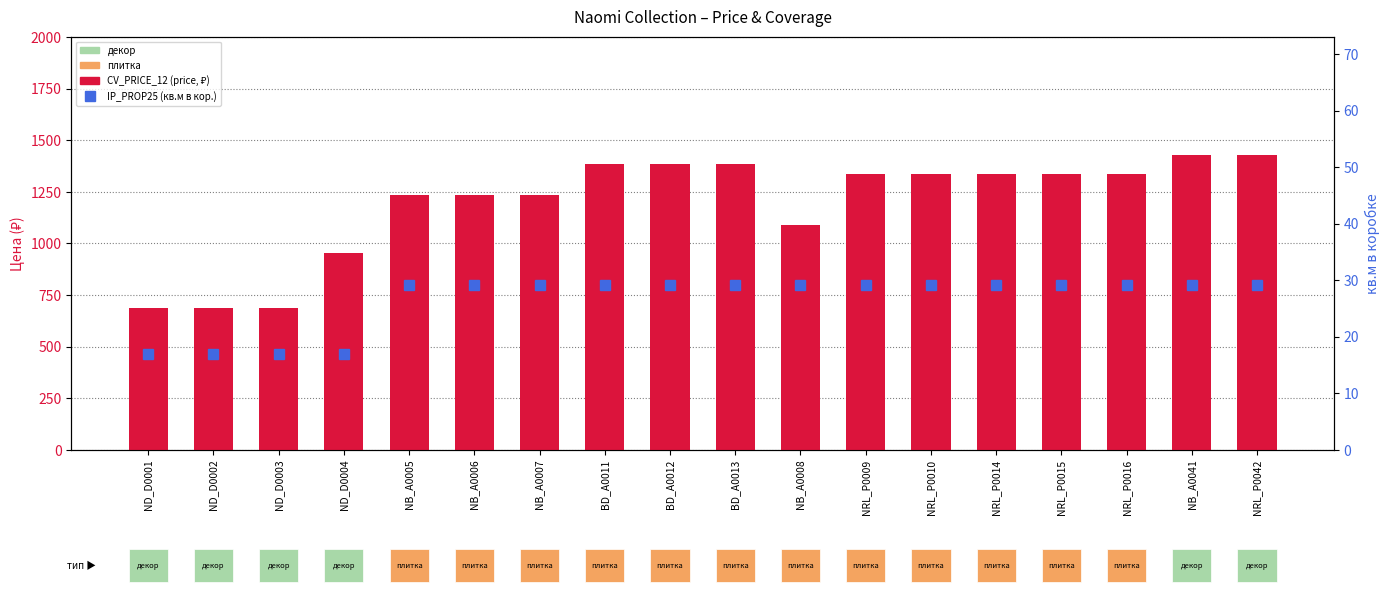

What are all the series names shown in the legend?

CV_PRICE_12 (price, ₽), IP_PROP25 (кв.м в кор.)